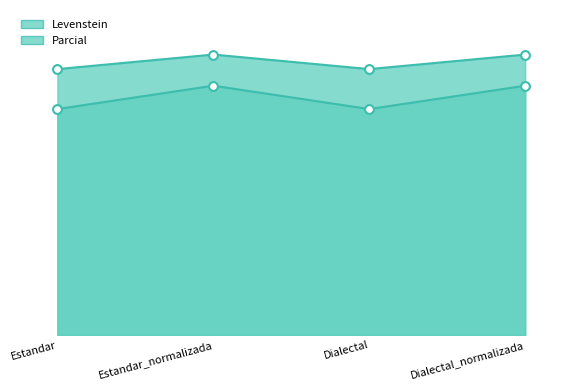

What are all the series names shown in the legend?

Levenstein, Parcial